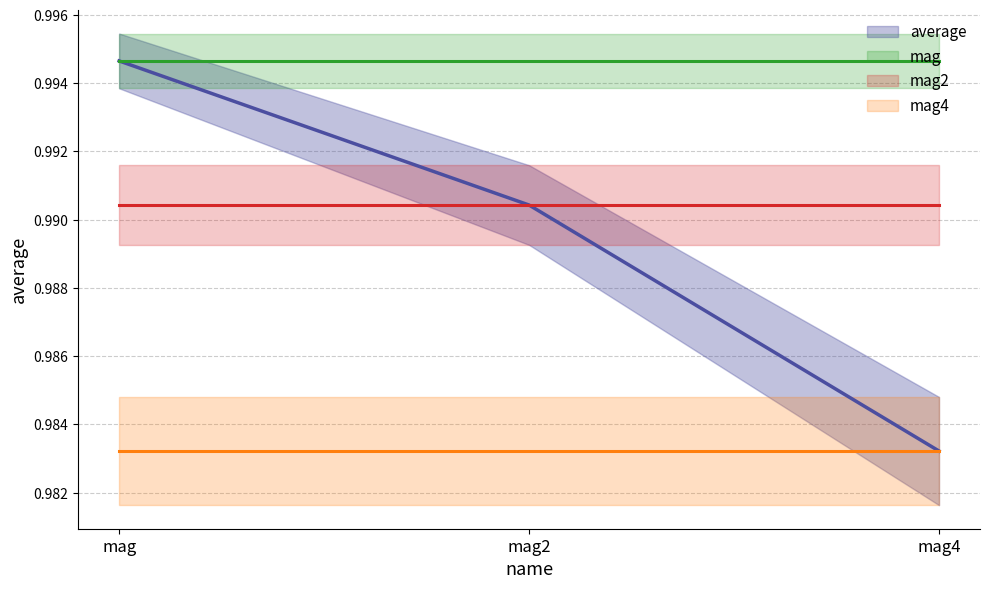

Which category has the lowest value in the average (line) series?

mag4